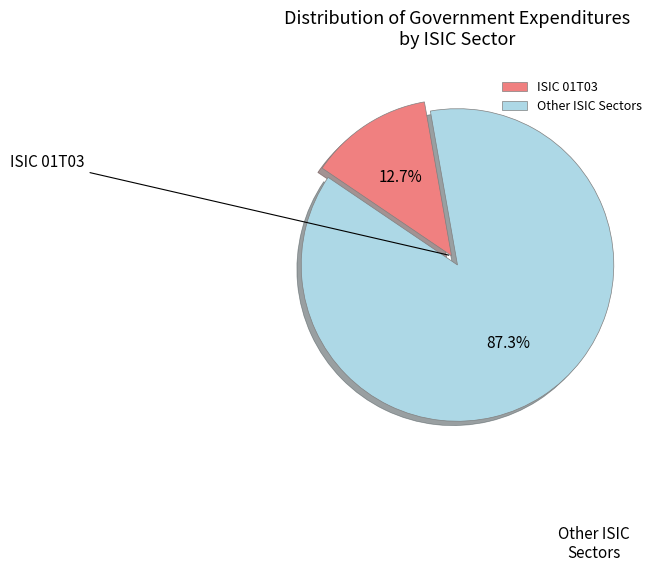

To the nearest percent, what is the average slice percentage?

50%